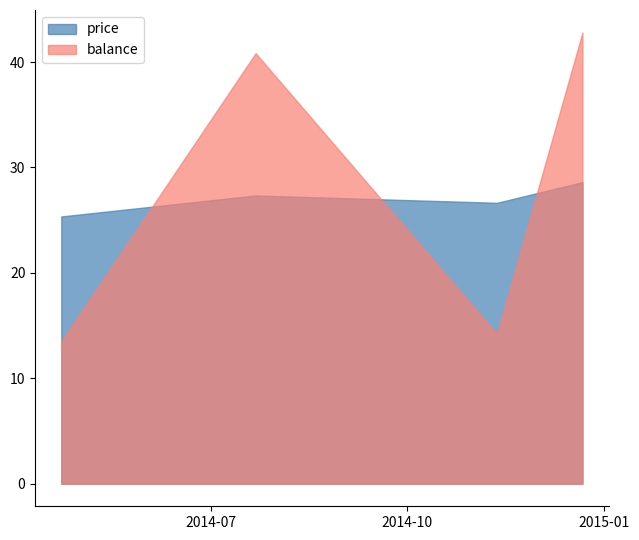

How many data points in balance are above 40?

2